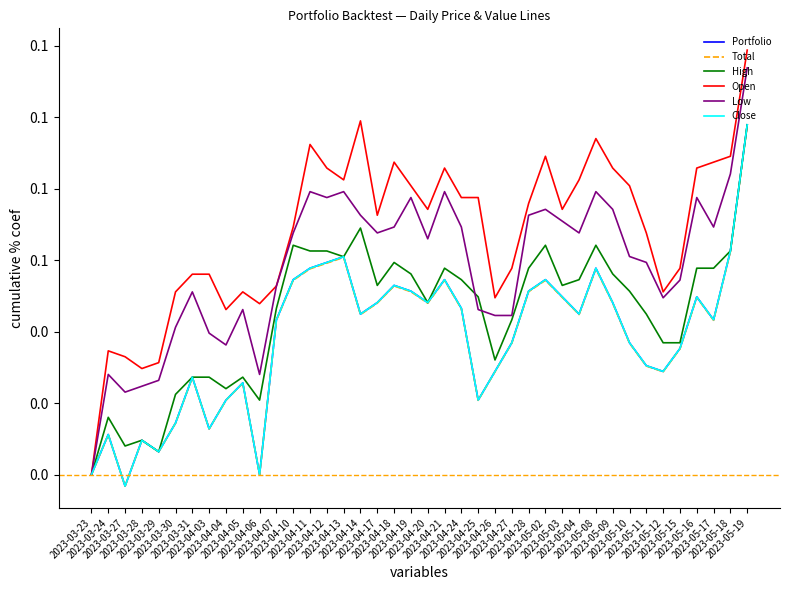

Is this an area chart (filled region under the line)?

No